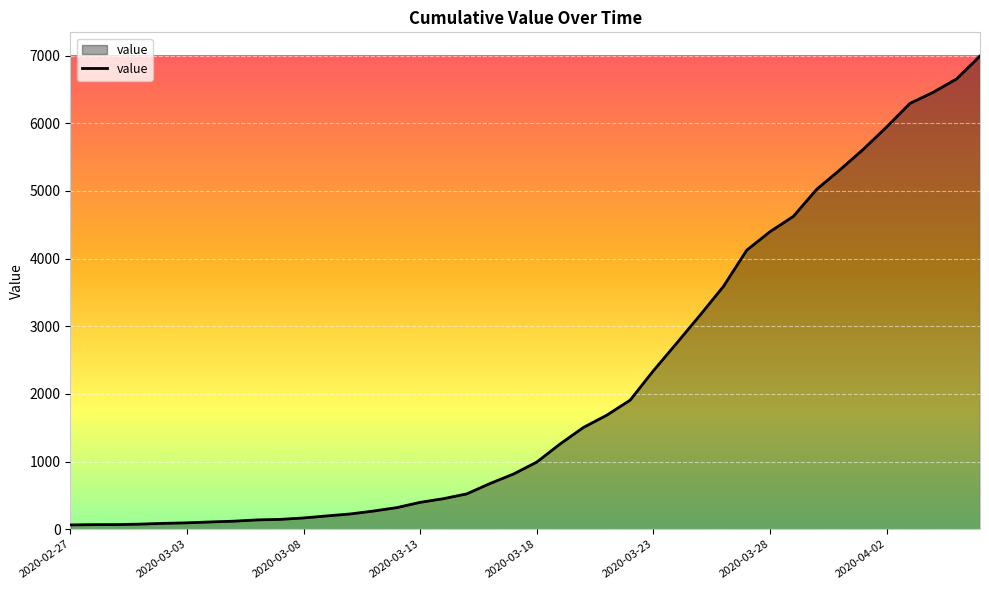

What is the difference between the maximum and minimum values?

6931